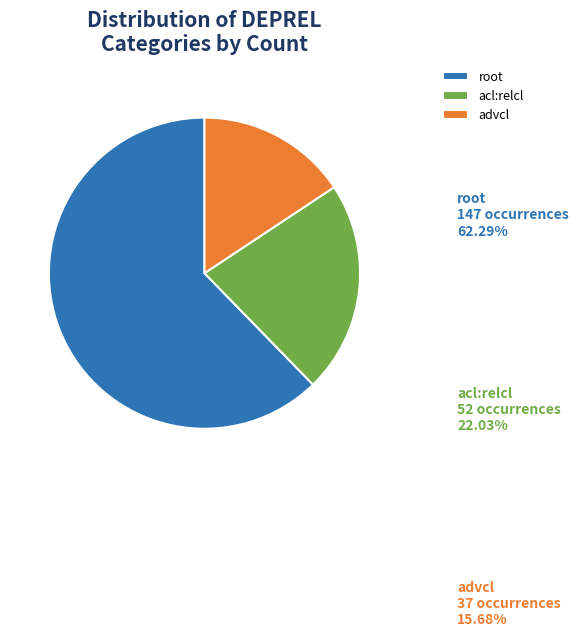

Rank the categories by value from highest to lowest.

root, acl:relcl, advcl